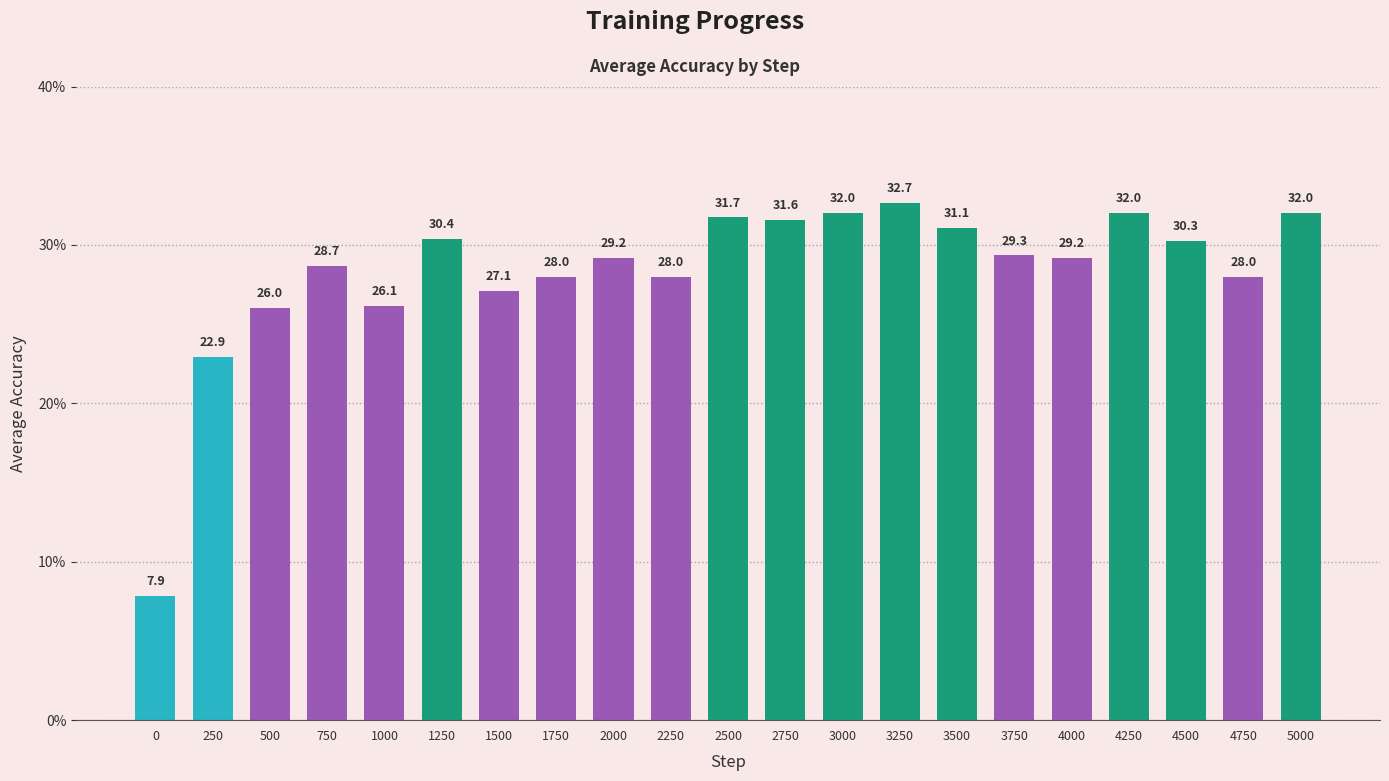

At which label does the data first exceed 29?

1250